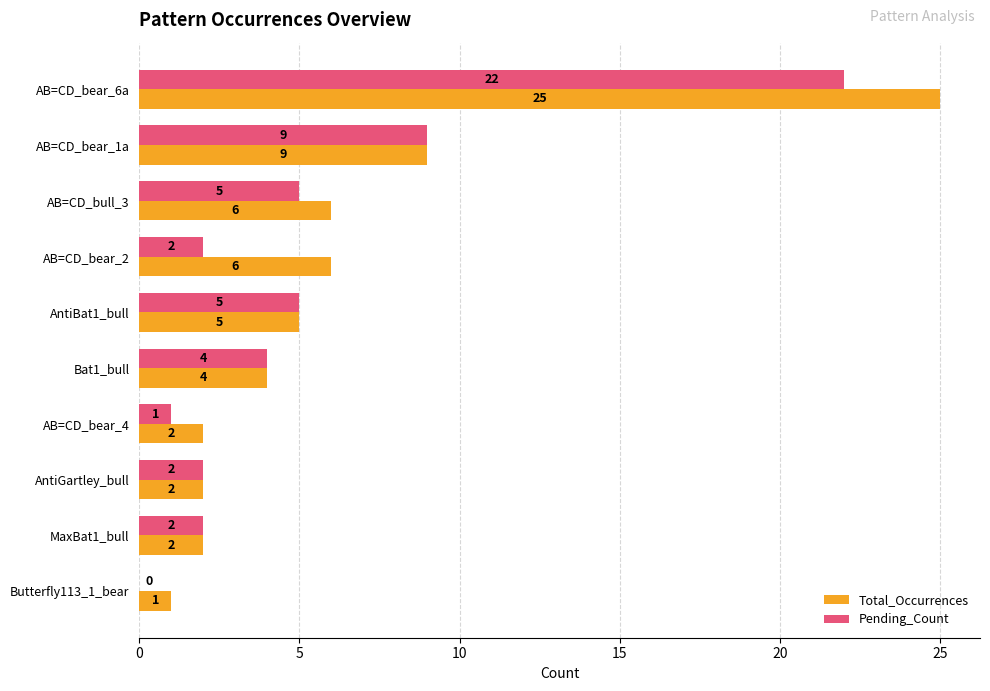

Is the value of Total_Occurrences at AB=CD_bear_2 greater than the value of Pending_Count at AB=CD_bear_4?

Yes